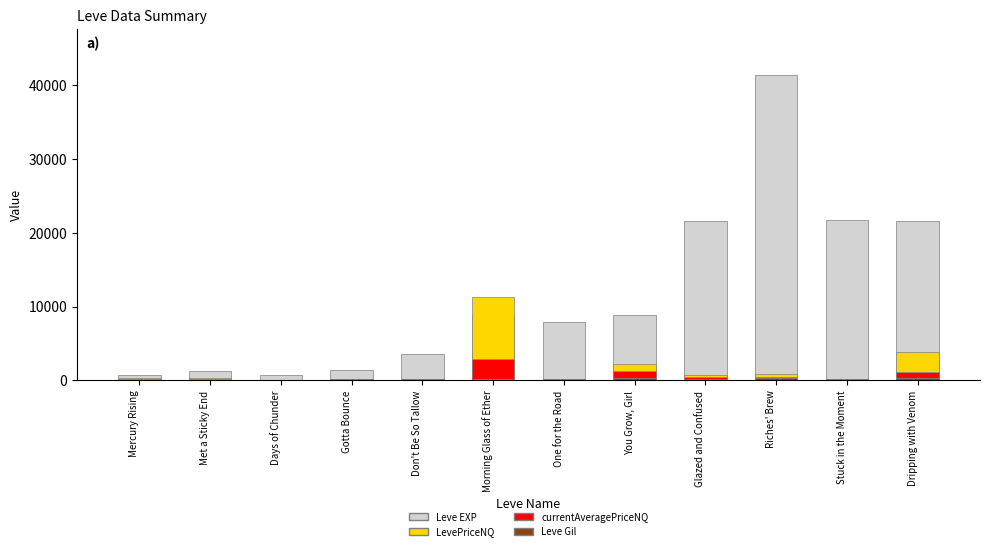

Which has a higher value, Gotta Bounce or Met a Sticky End?

Gotta Bounce